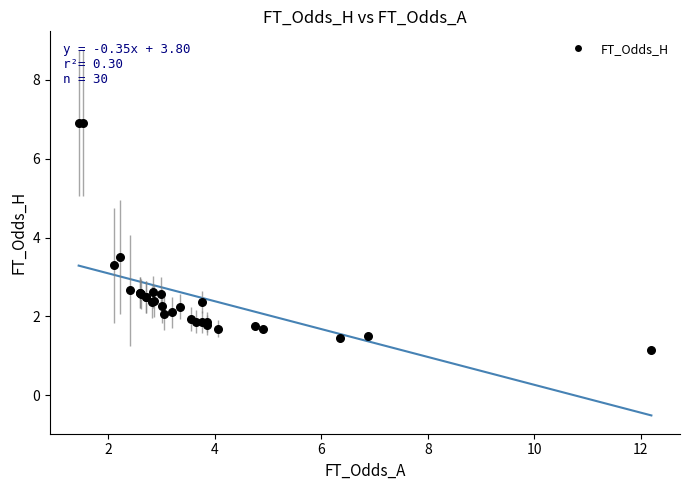

What Y value in the scatter plot is closest to 4?

3.5